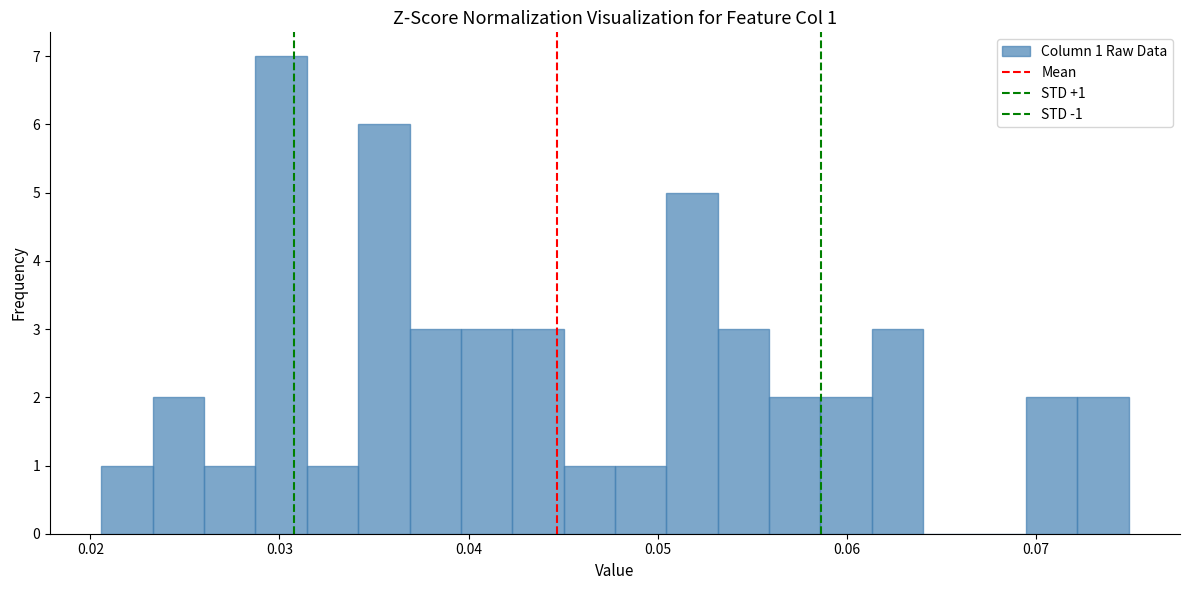

Around what value on the x-axis is the tallest bar? Give the approximate position of its centre, as read against the axis.

0.030